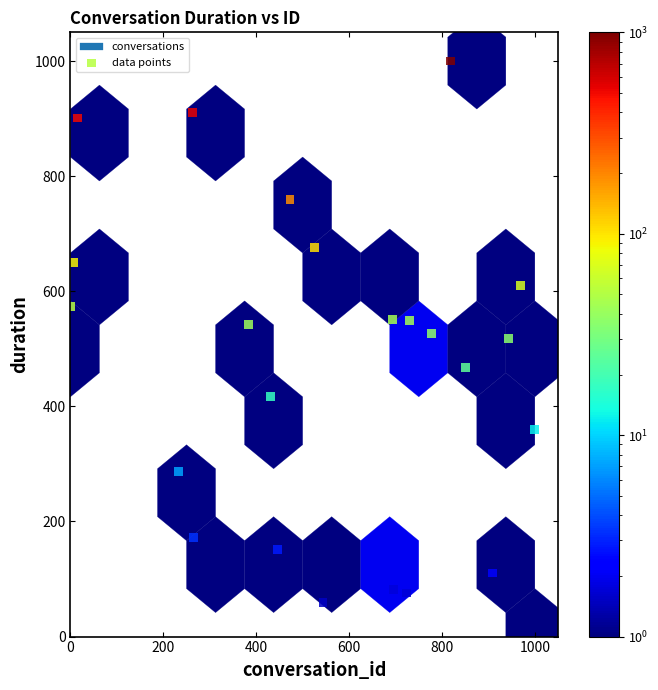

What is the range of Y values (max minus min)?

1000.0